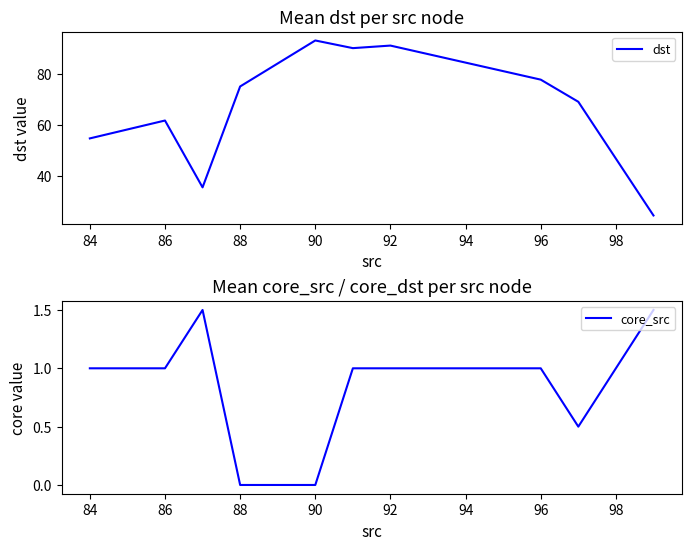

What are all the series names shown in the legend?

dst, core_src